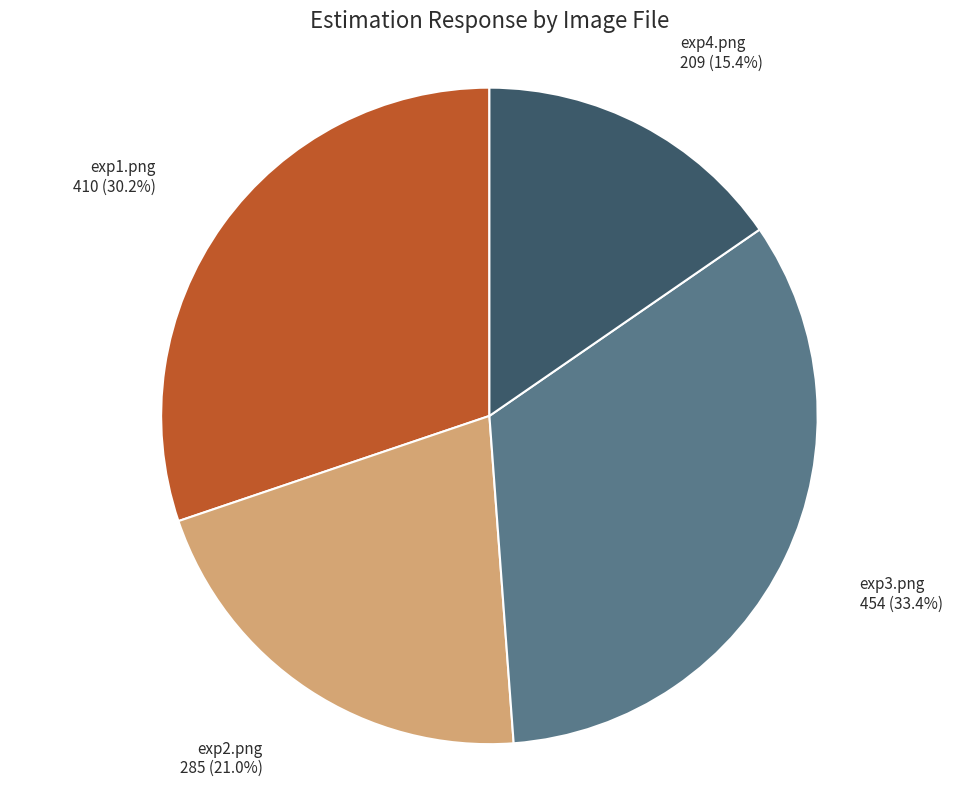

Rank the categories by value from highest to lowest.

exp3.png, exp1.png, exp2.png, exp4.png